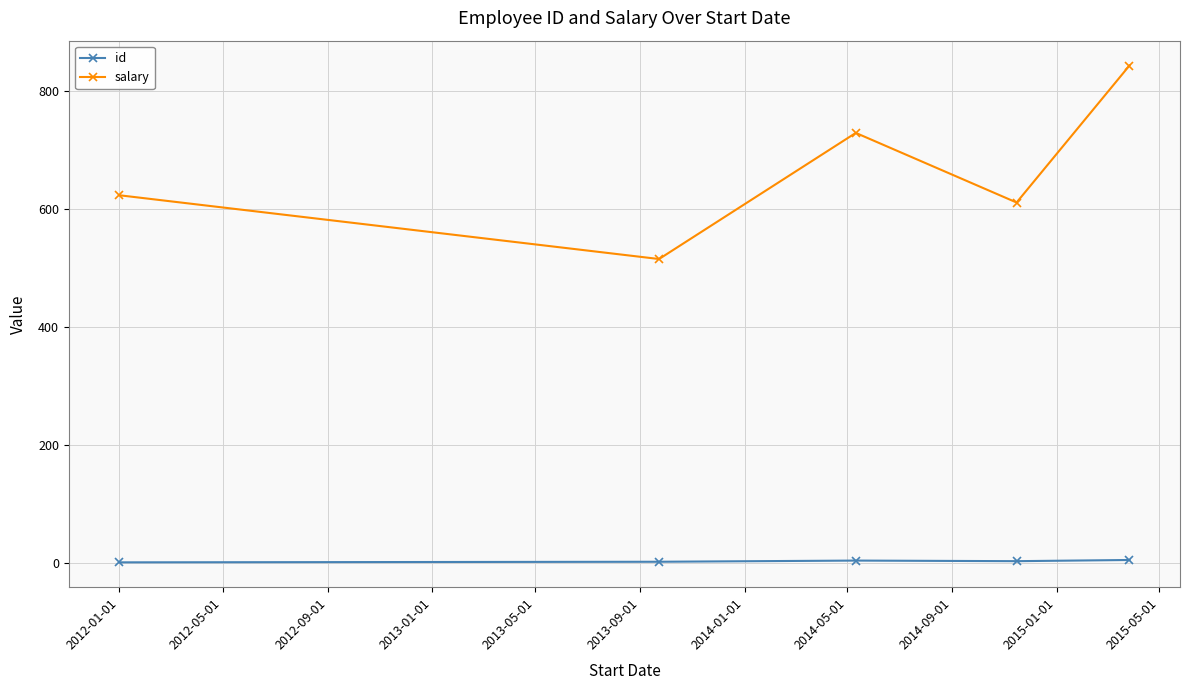

How many series are shown in this chart?

2